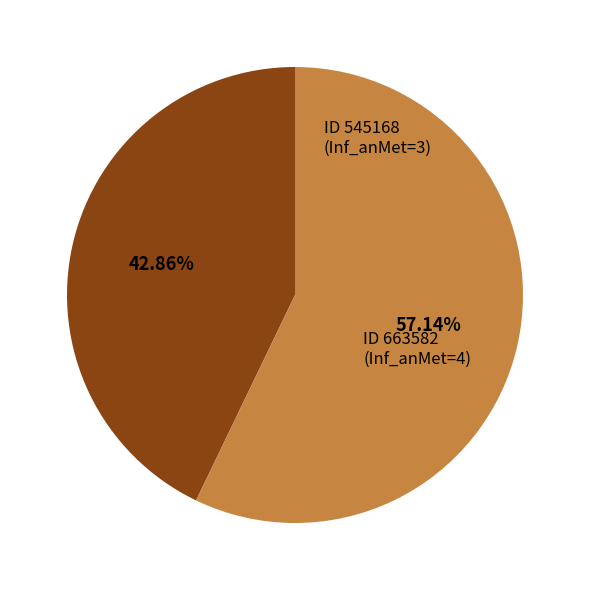

What is the largest slice in the pie chart?

663582